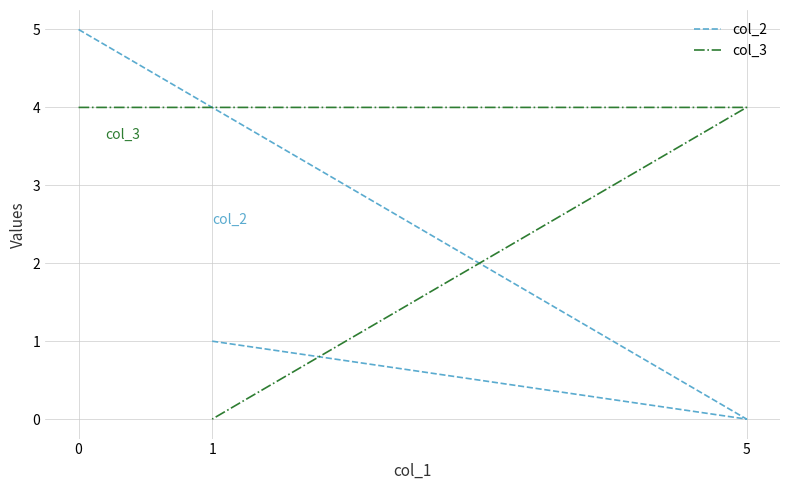

Which series has the largest total across all categories?

col_3